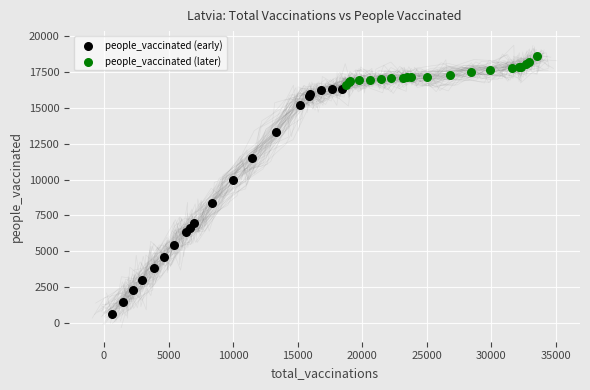

Which series reaches the maximum Y coordinate?

people_vaccinated (later)